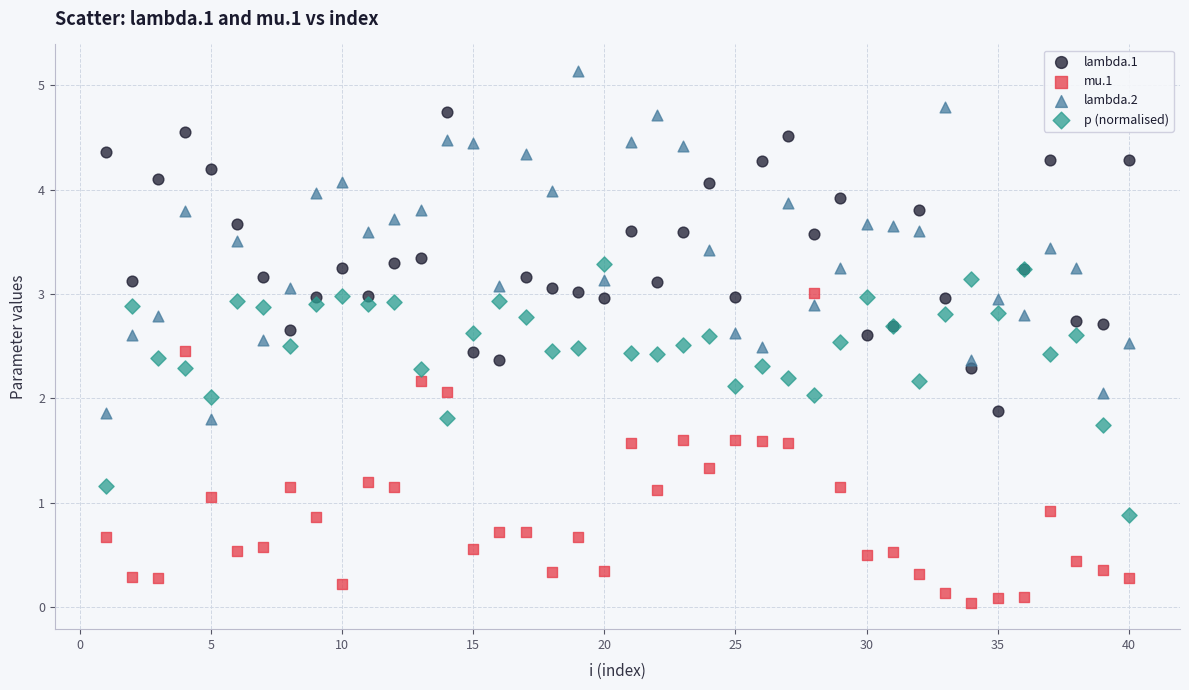

Which series has the largest Y range (max minus min)?

lambda.2